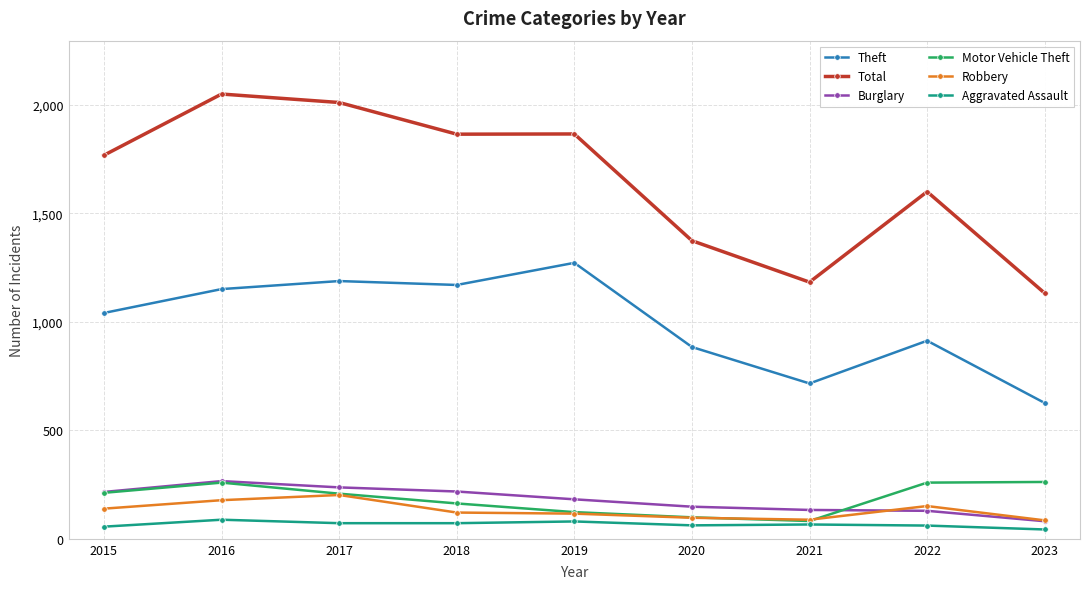

In Theft, how many points are lower than both neighbors (excluding endpoints)?

2